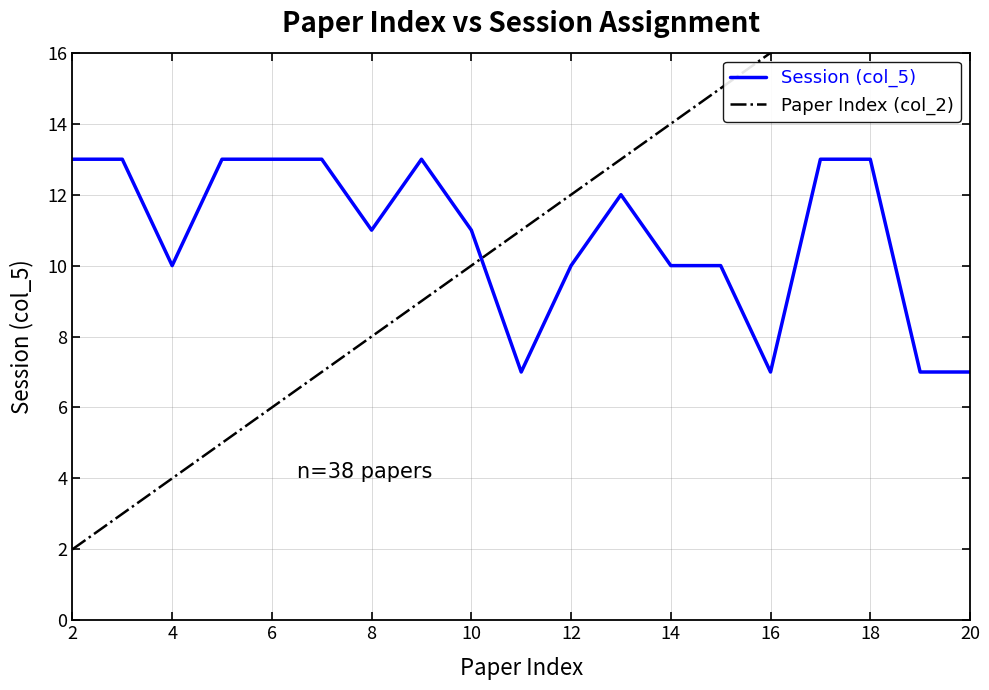

The Session (col_5) series shows 15 at 10. True or false?

False